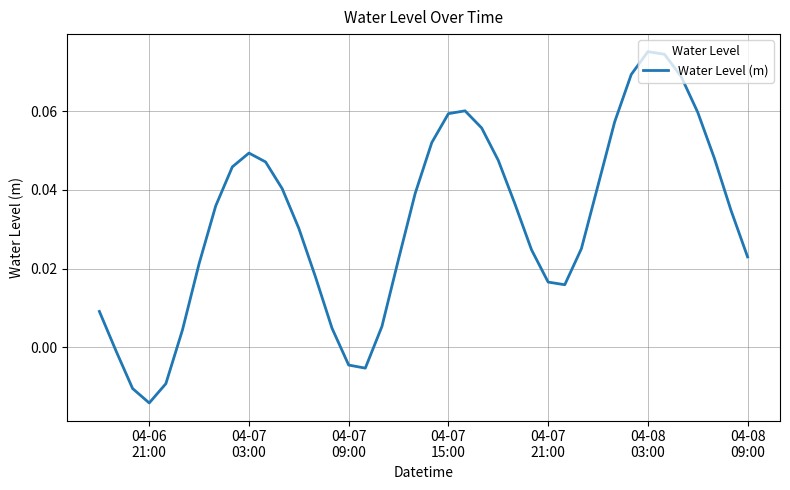

Is this an area chart (filled region under the line)?

No